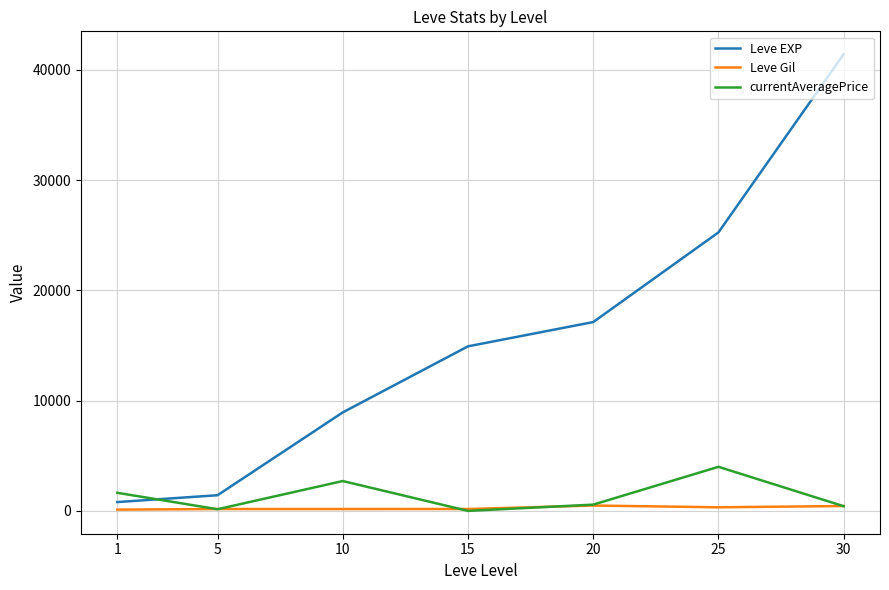

Is it true that Leve EXP equals 25250.0 at 25?

True